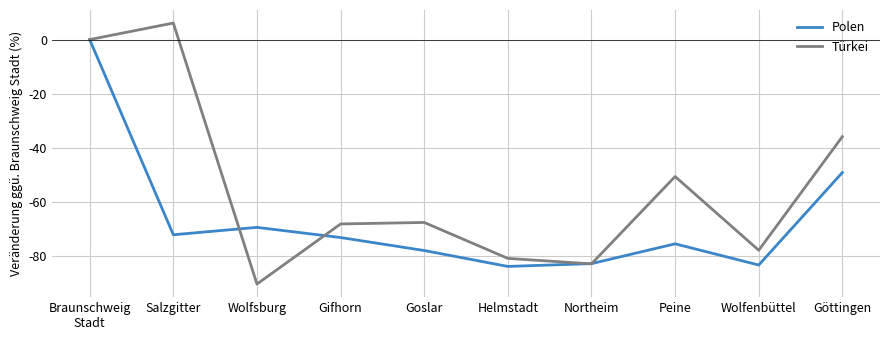

How many values in Polen are below zero?

9